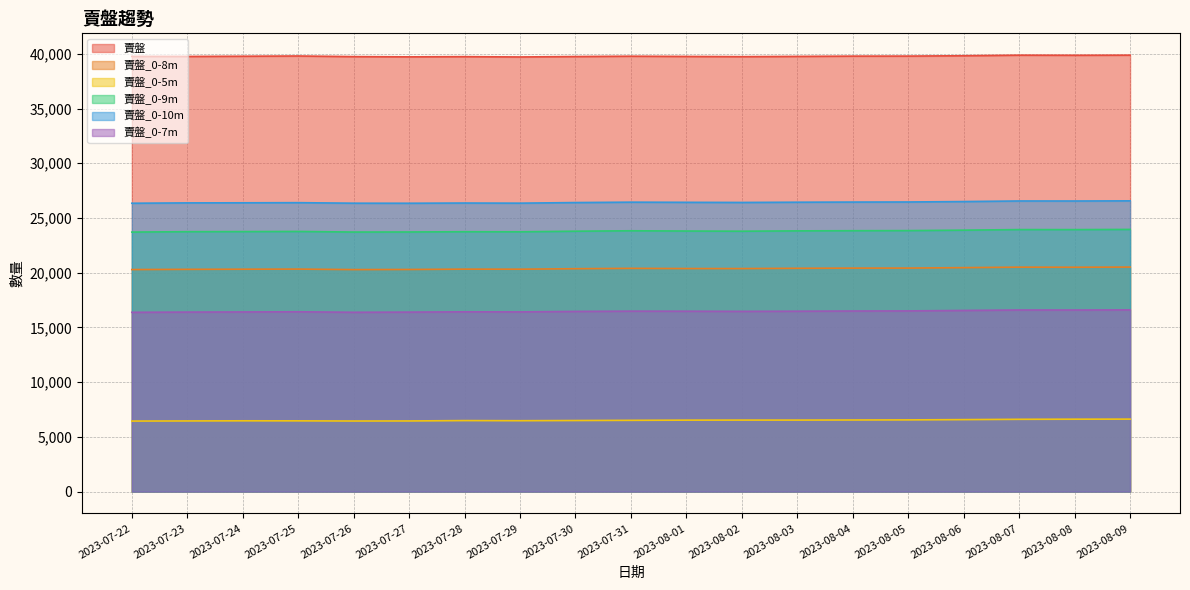

Does the chart have visible grid lines?

Yes